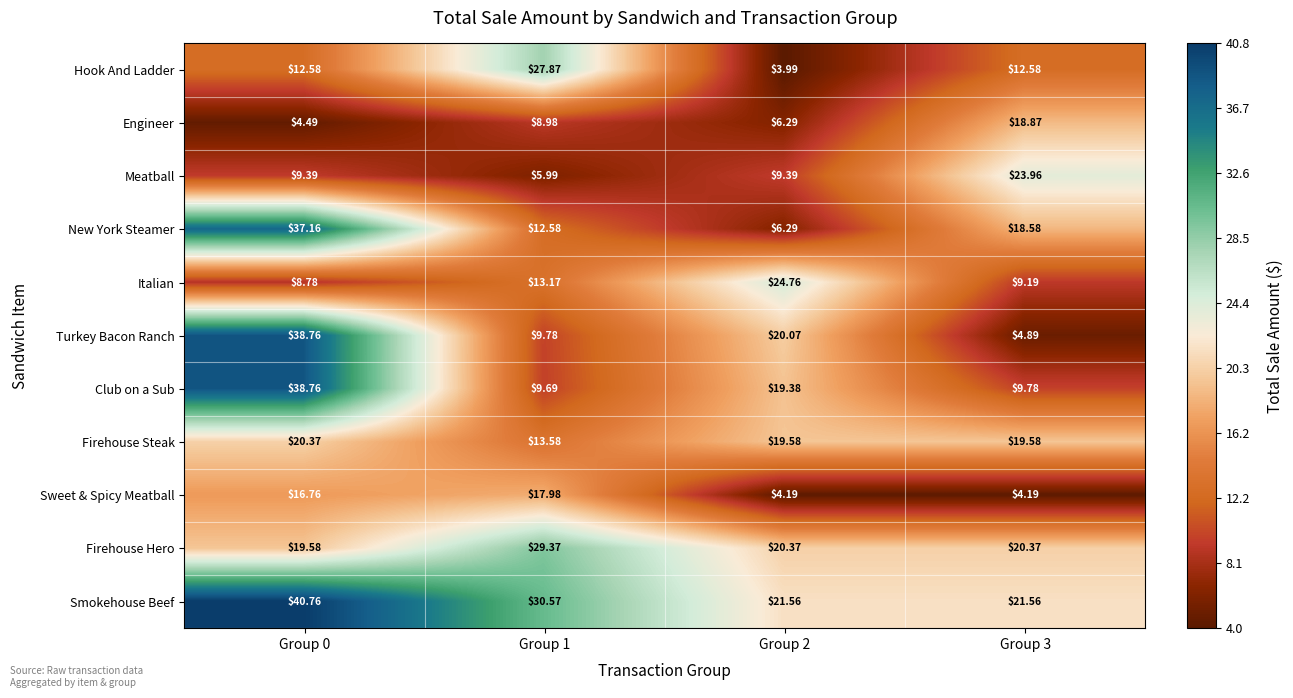

Which series has the largest total across all categories?

Smokehouse Beef